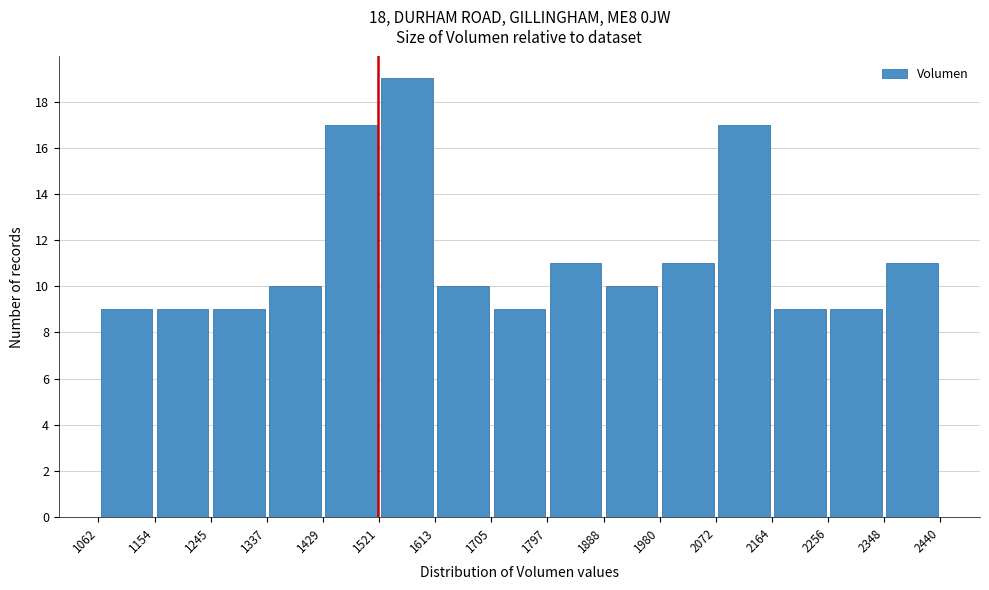

What is the height of the bar covering 2164 to 2256 on the x-axis? The values are not printed on the chart, so give them approximately, as read against the axis.

9